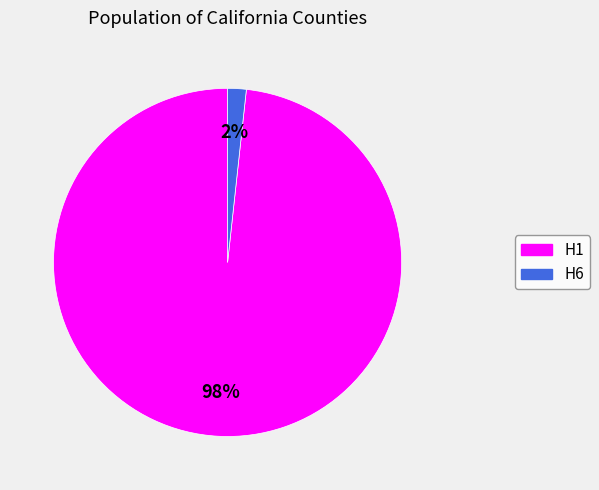

How many segments does this pie chart have?

2